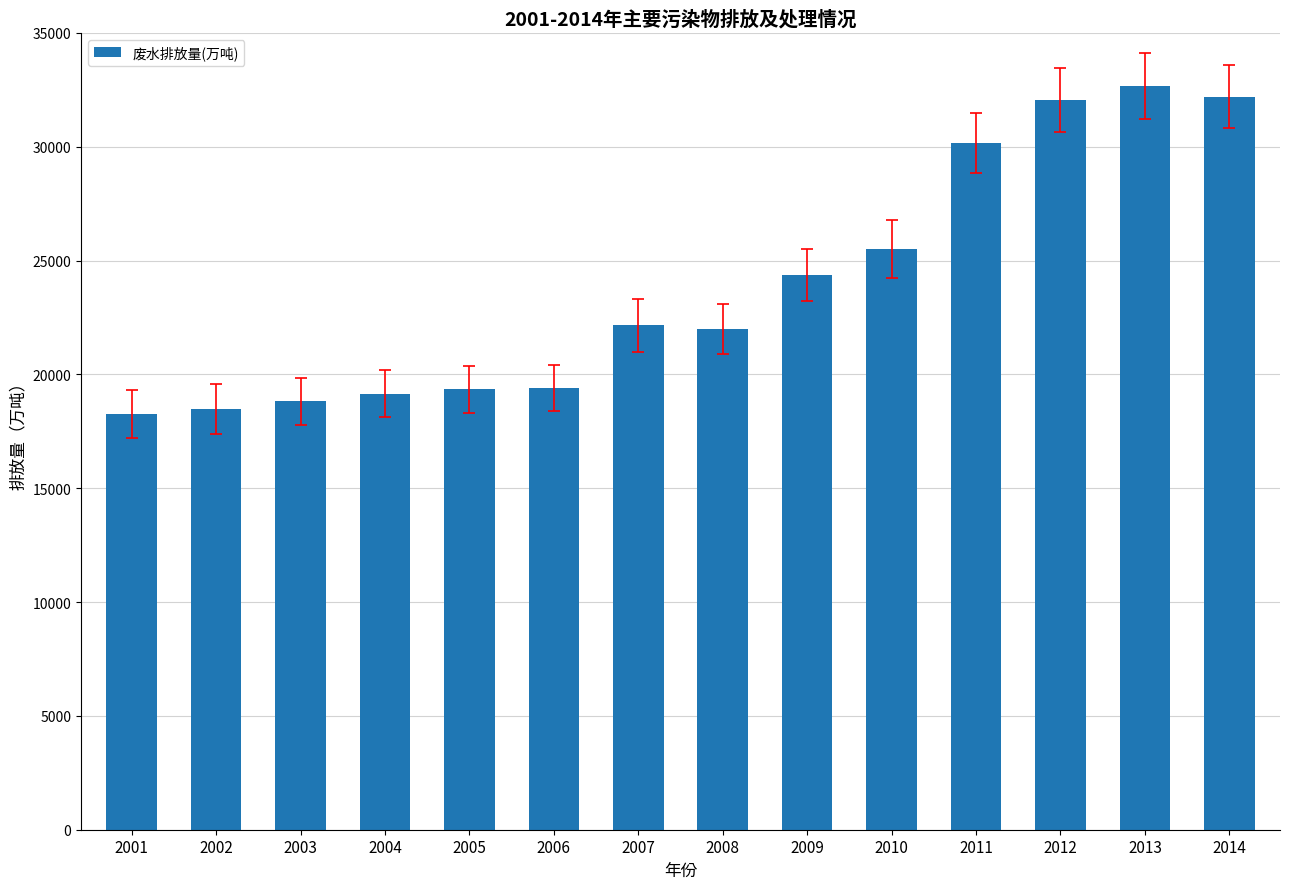

The chart shows a value of 50632.5 at 2014. True or false?

False